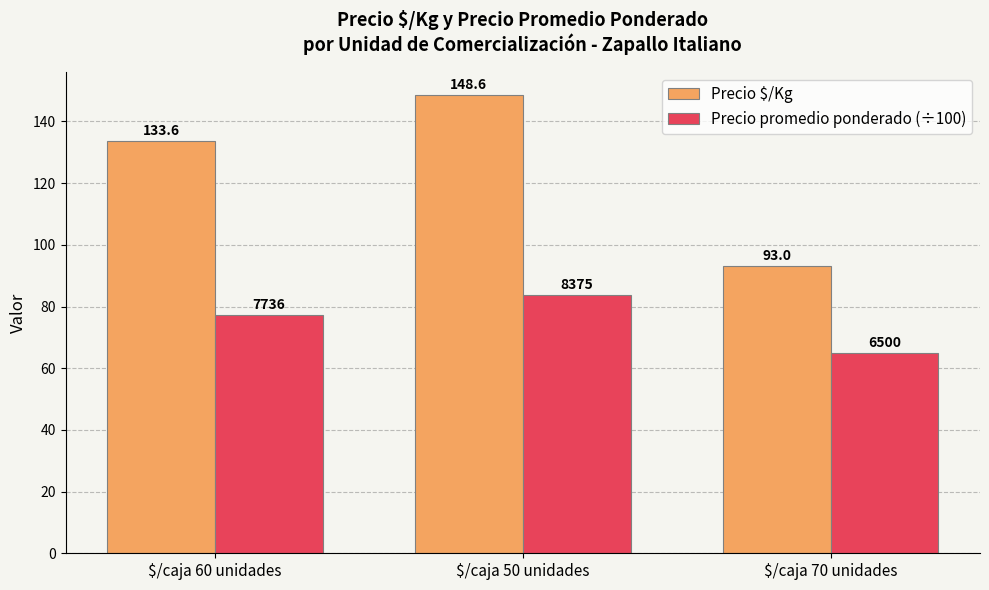

Is it true that Precio promedio ponderado (÷100) equals 35.4 at $/caja 60 unidades?

False